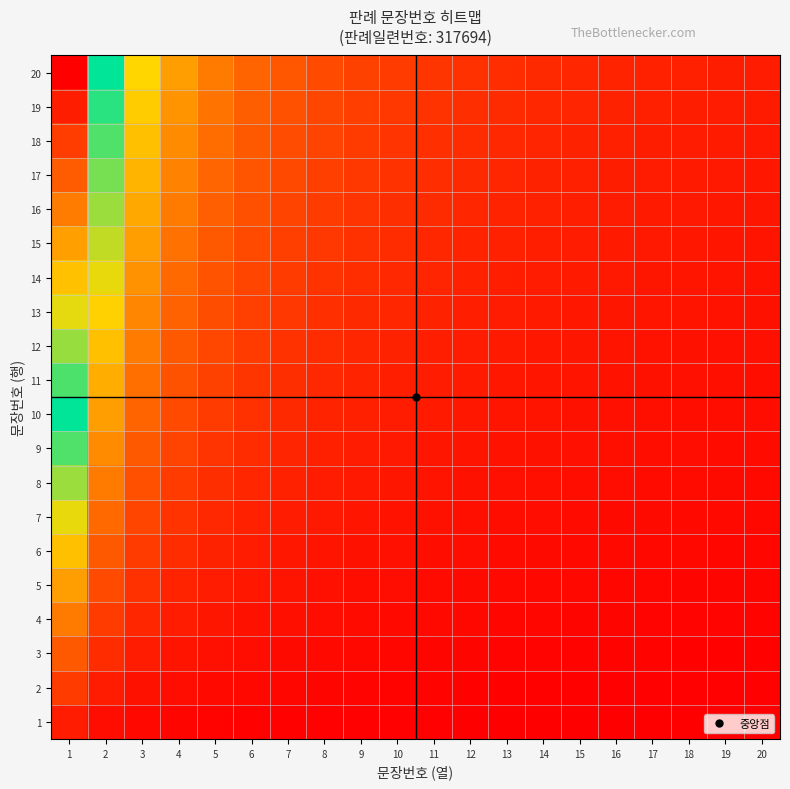

At which category is the sum across all series the highest?

1